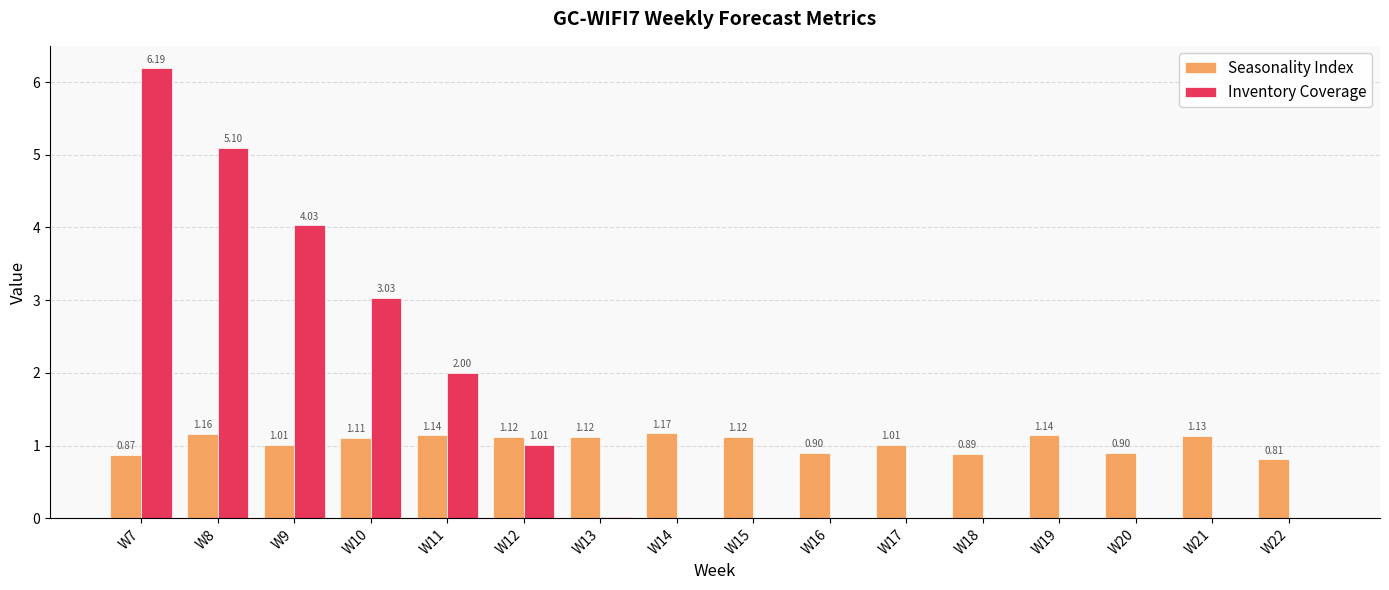

What is the sum of all Seasonality Index values?

16.6